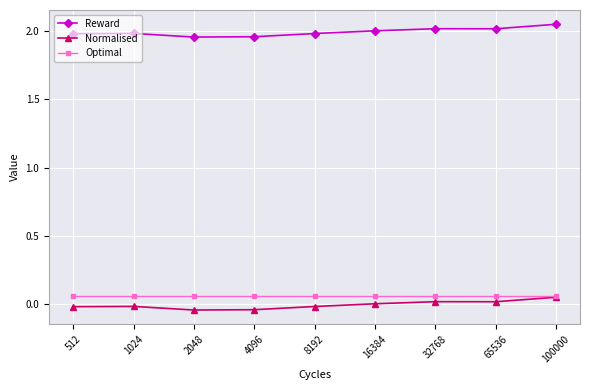

True or false: Reward and Normalised cross at least once.

False